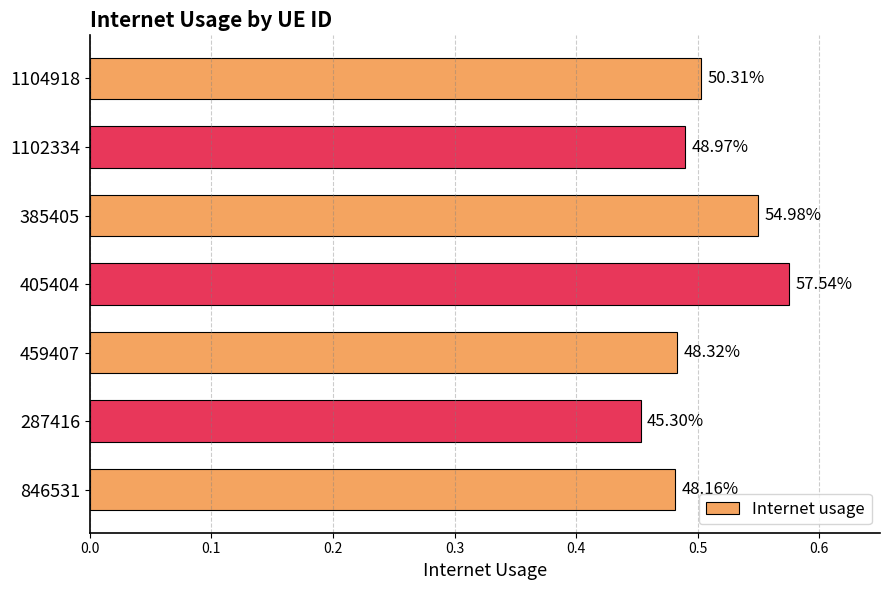

How many bars are there in total?

7